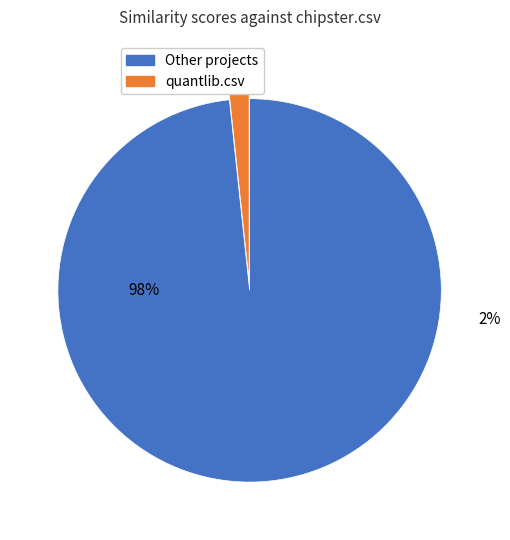

To the nearest percent, what is the average slice percentage?

50%